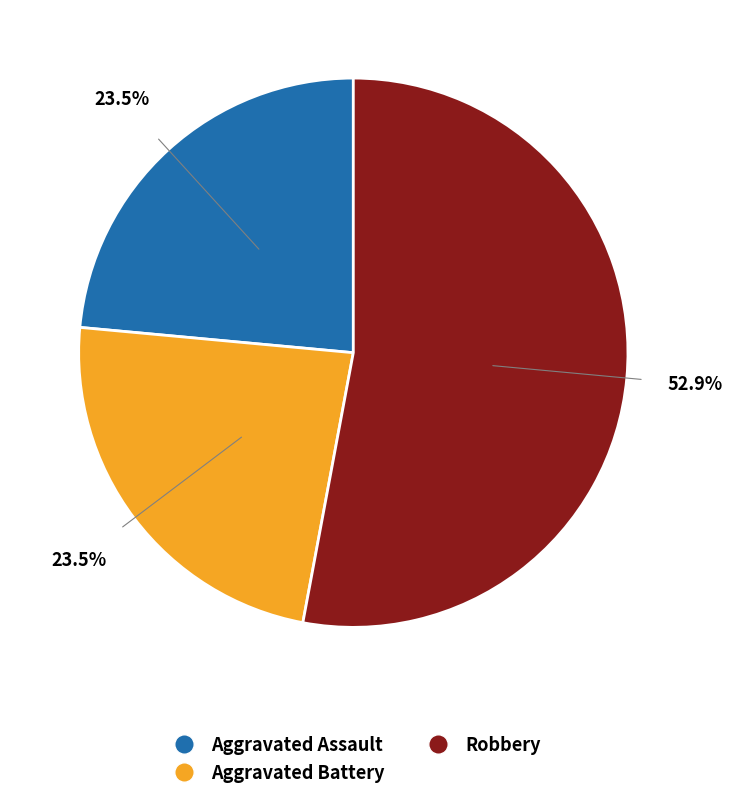

Which category has the biggest portion of the pie?

Robbery